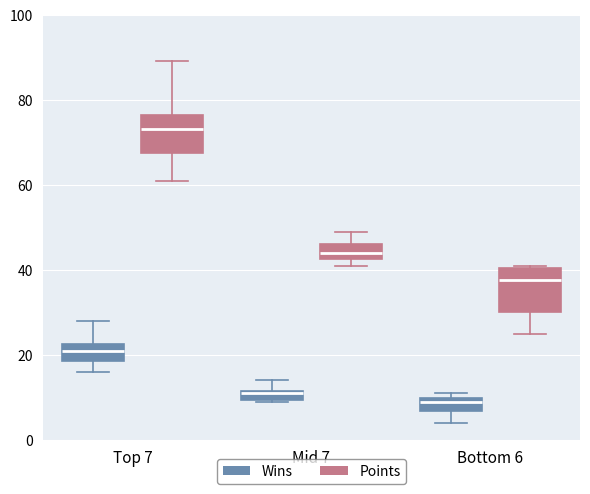

Where is the lower edge of the box for Mid 7 (Wins) on the y-axis? The values are not printed on the chart, so give them approximately, as read against the axis.

10